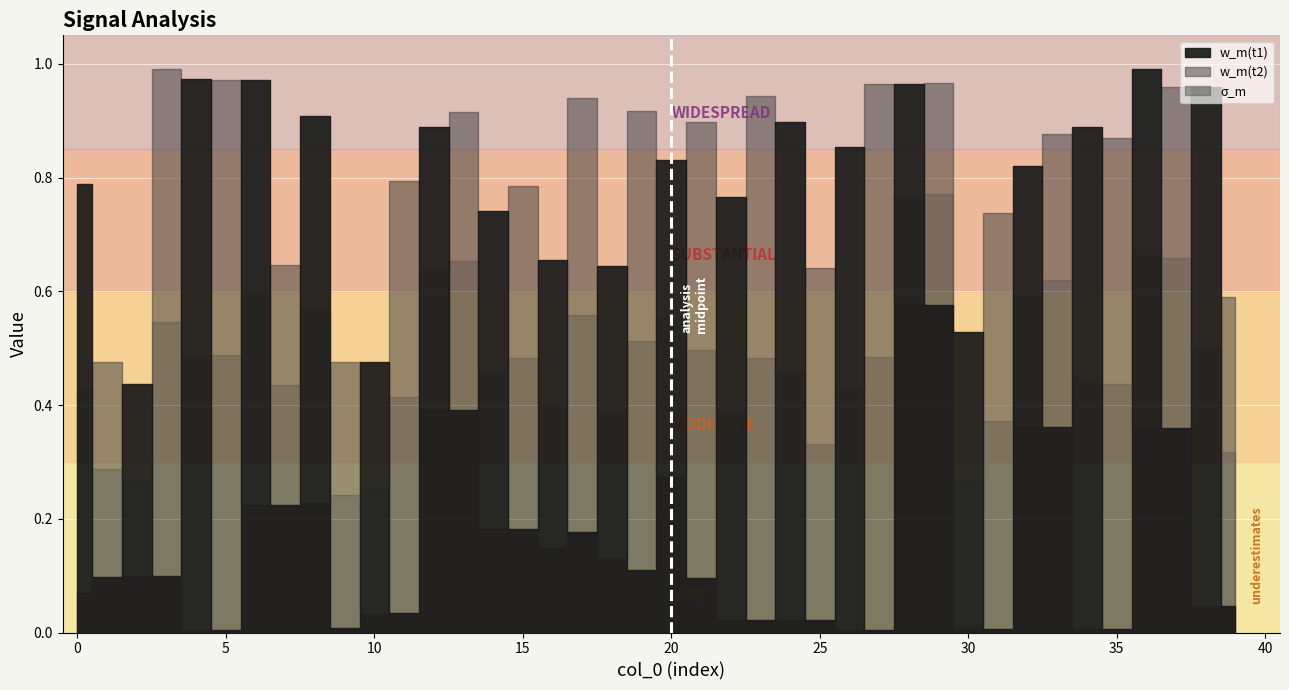

Rank the series by their average value, from highest to lowest.

w_m(t2), σ_m, w_m(t1)